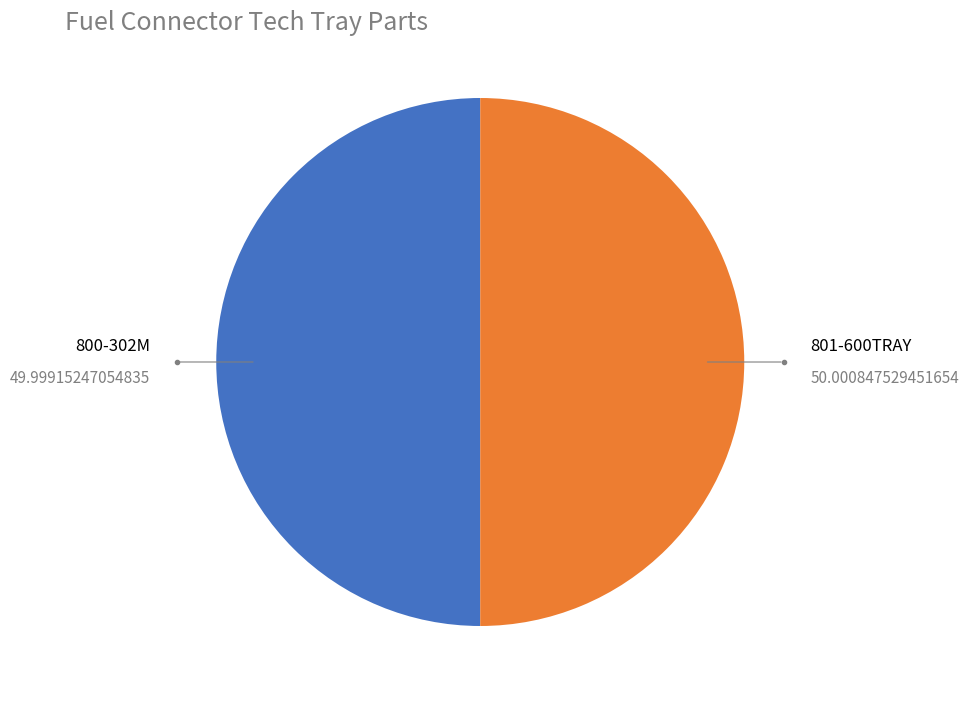

Which slice is the largest?

801-600TRAY